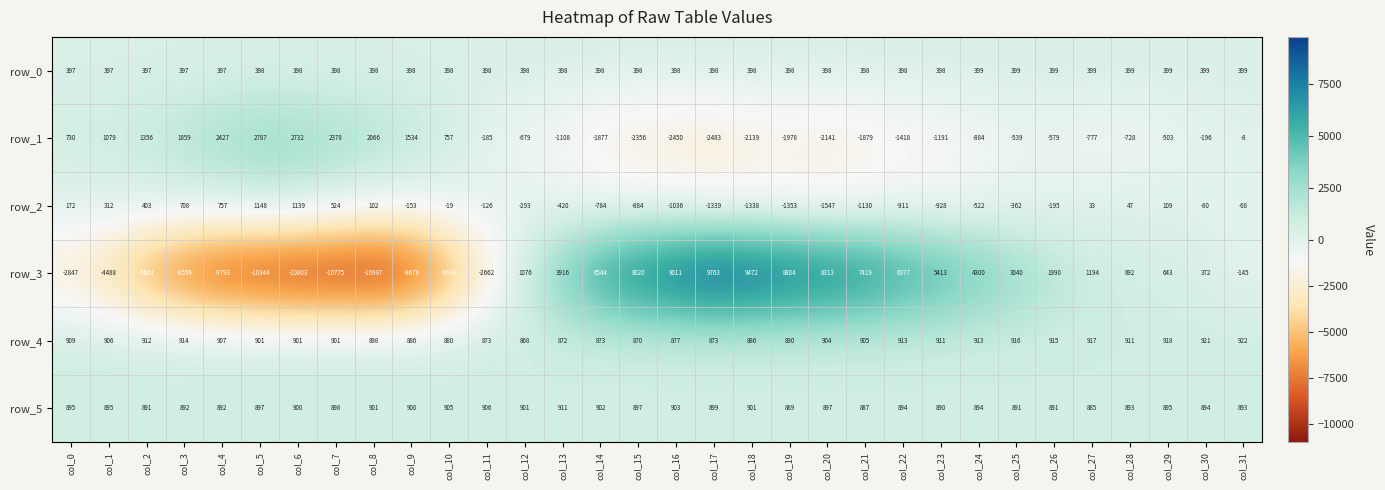

Is it true that row_0 equals 678 at col_5?

False